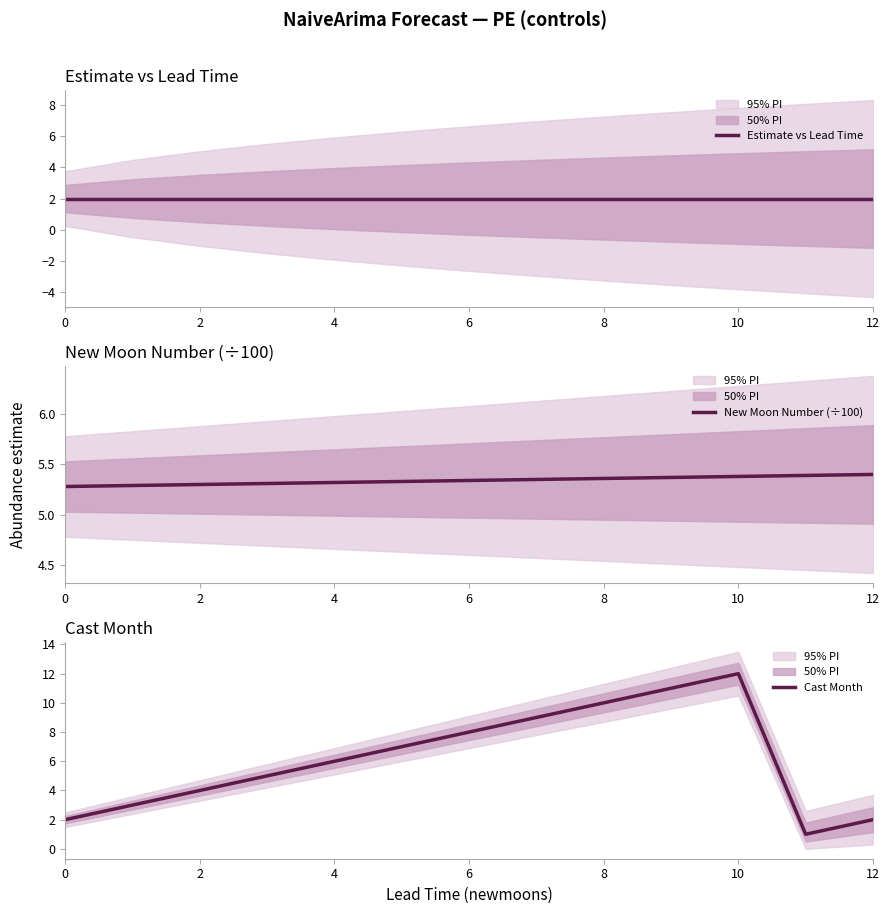

What is the smallest value displayed?

1.0